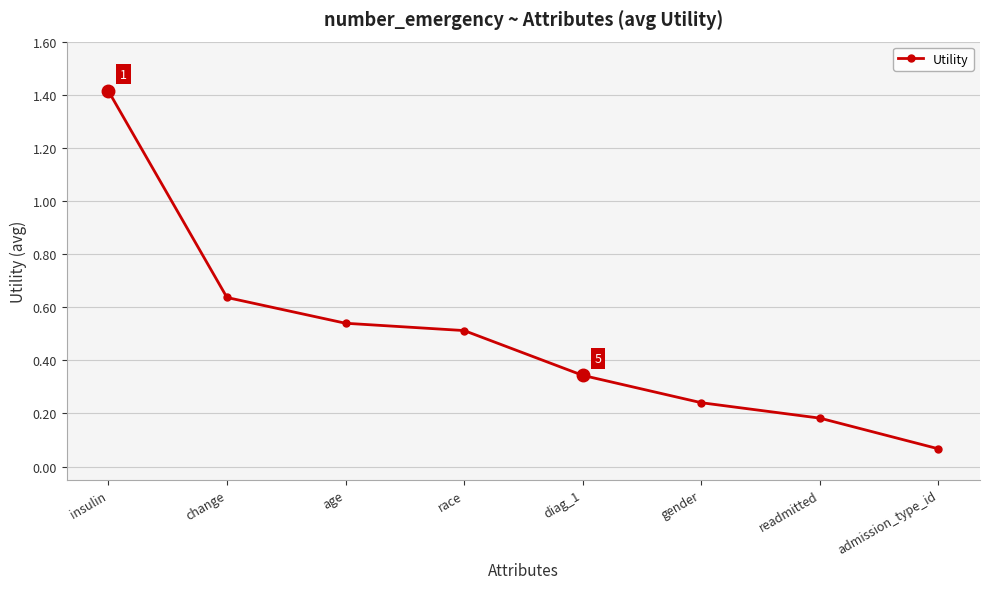

Which has a higher value, age or readmitted?

age